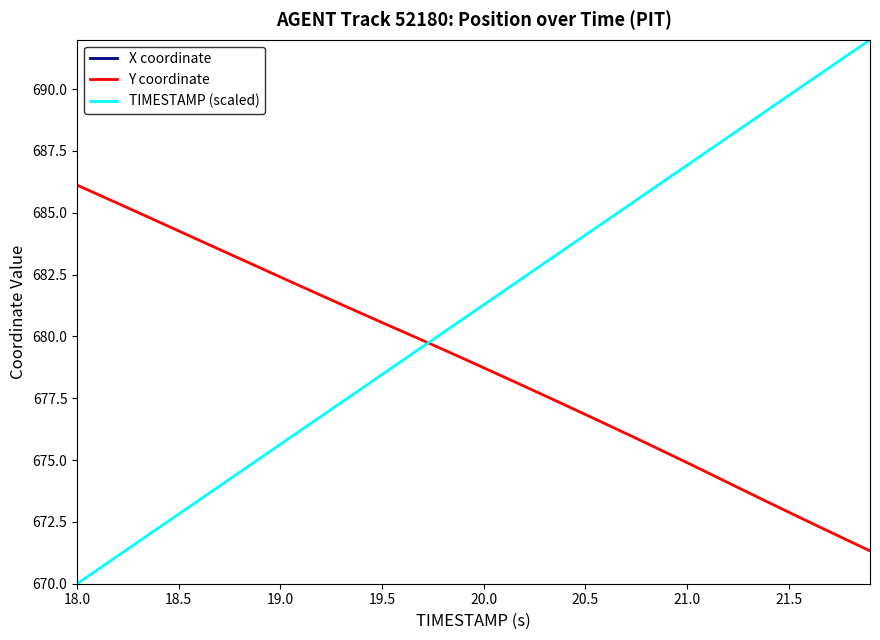

What is the minimum value for Y coordinate?

671.3